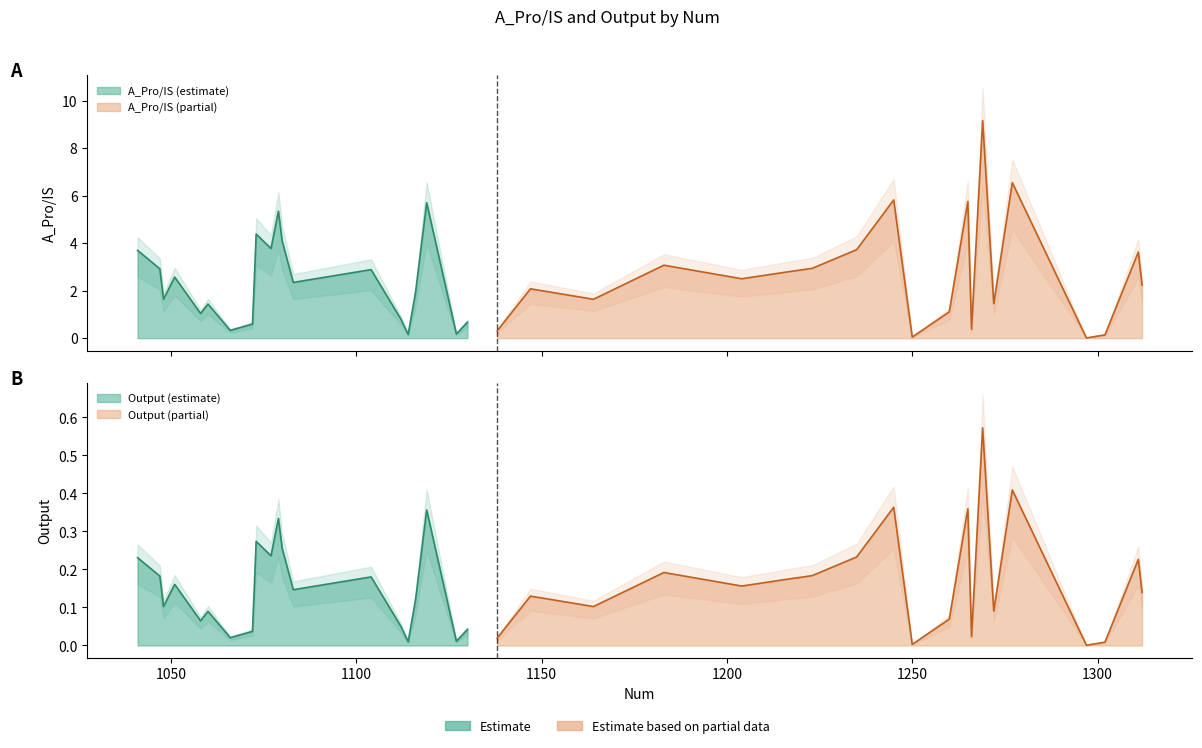

Is it true that A_Pro/IS equals 2.6 at 1119?

False